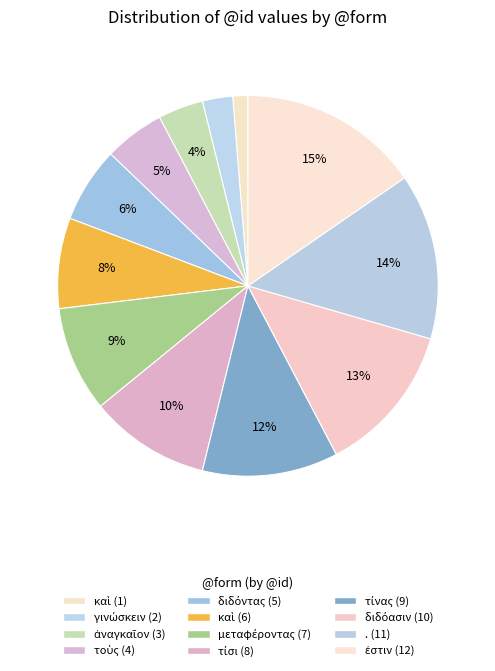

Is it true that τίσι (8) is 24% of the pie?

False